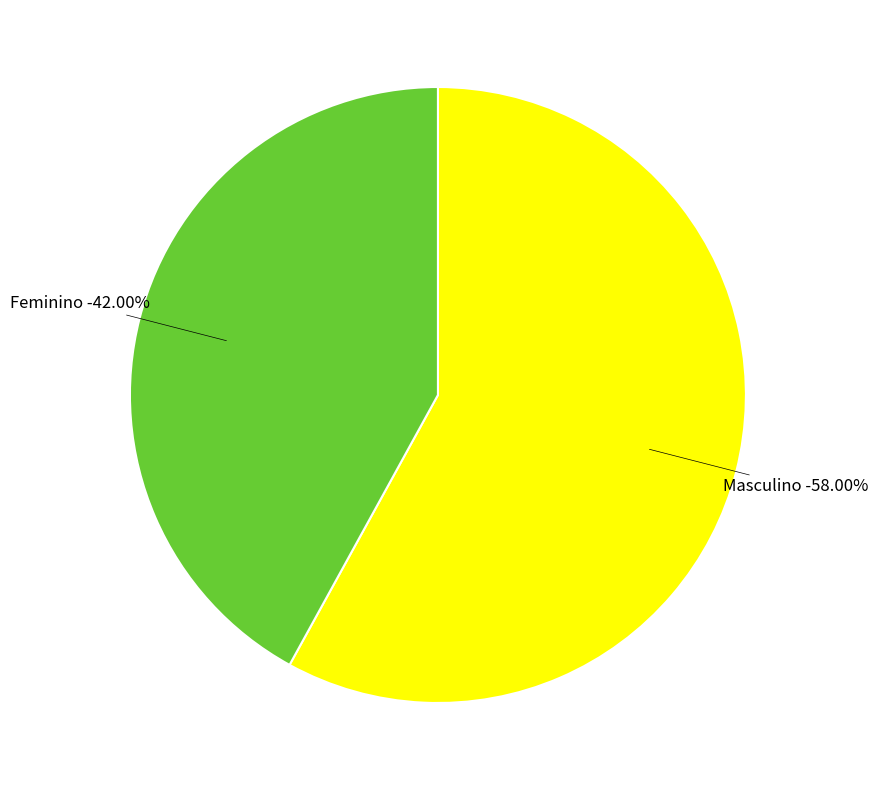

Is Masculino the majority of the pie?

Yes